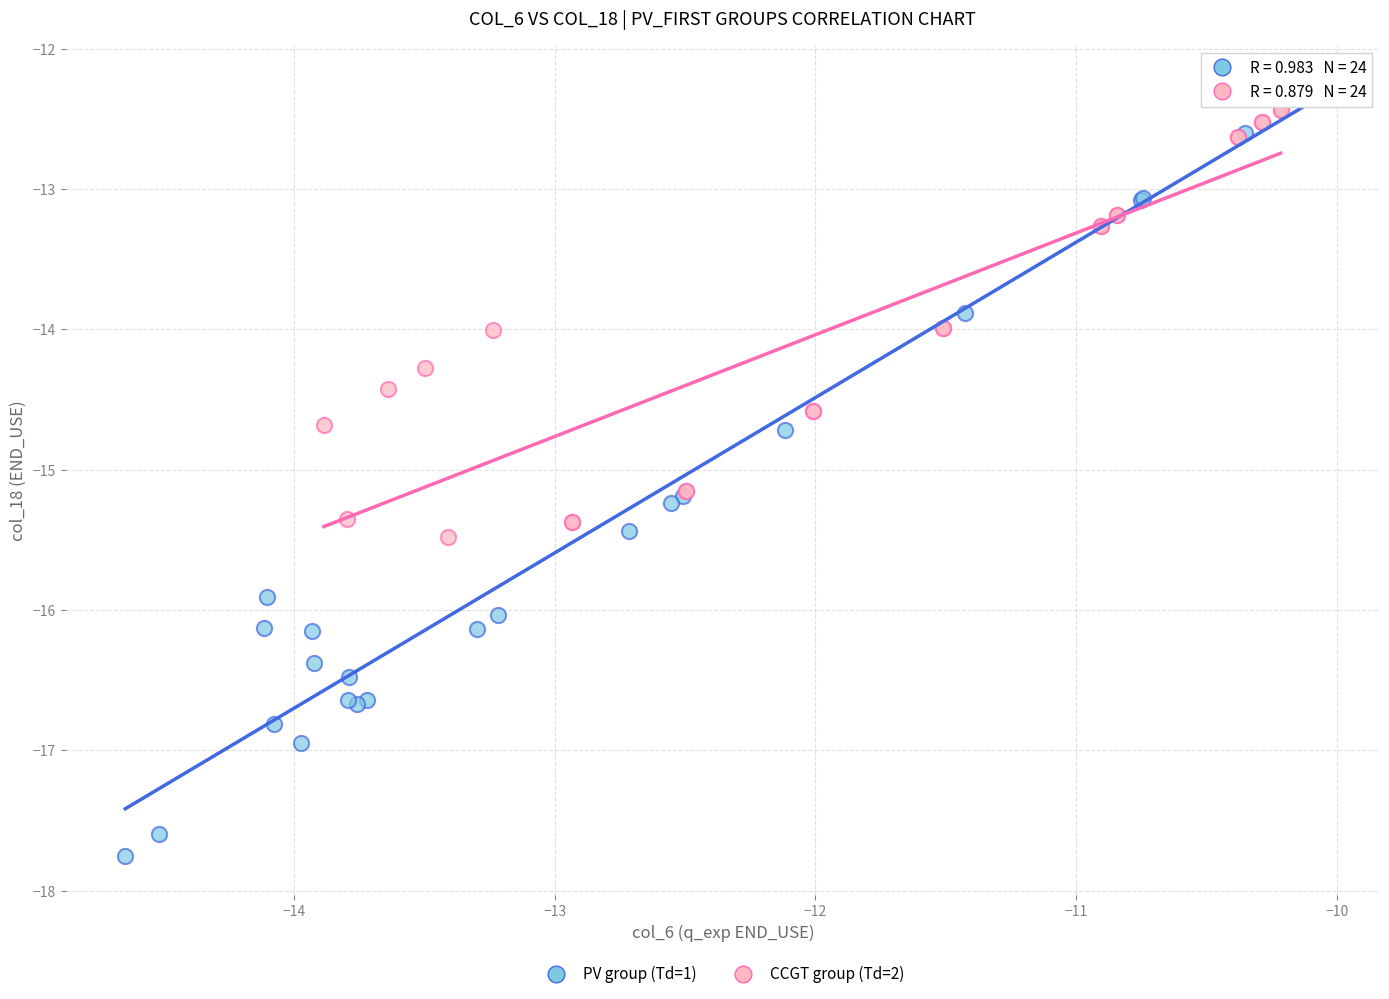

Which series has the largest Y range (max minus min)?

PV group (Td=1)